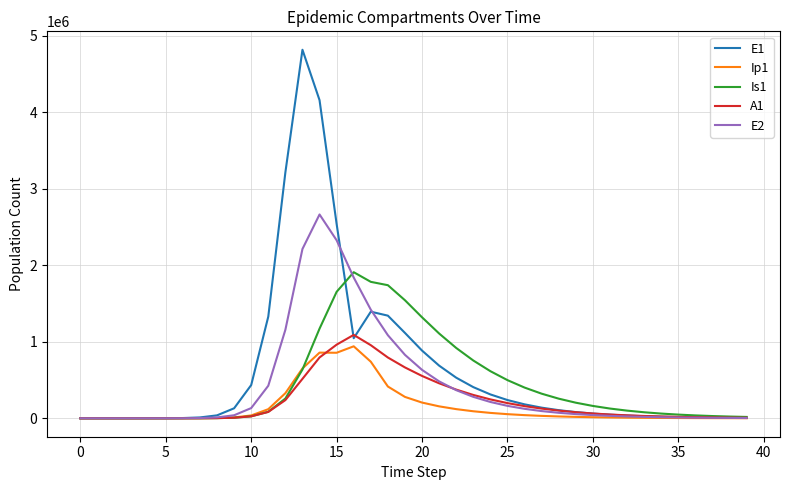

What is the greatest value displayed?

4815295.7